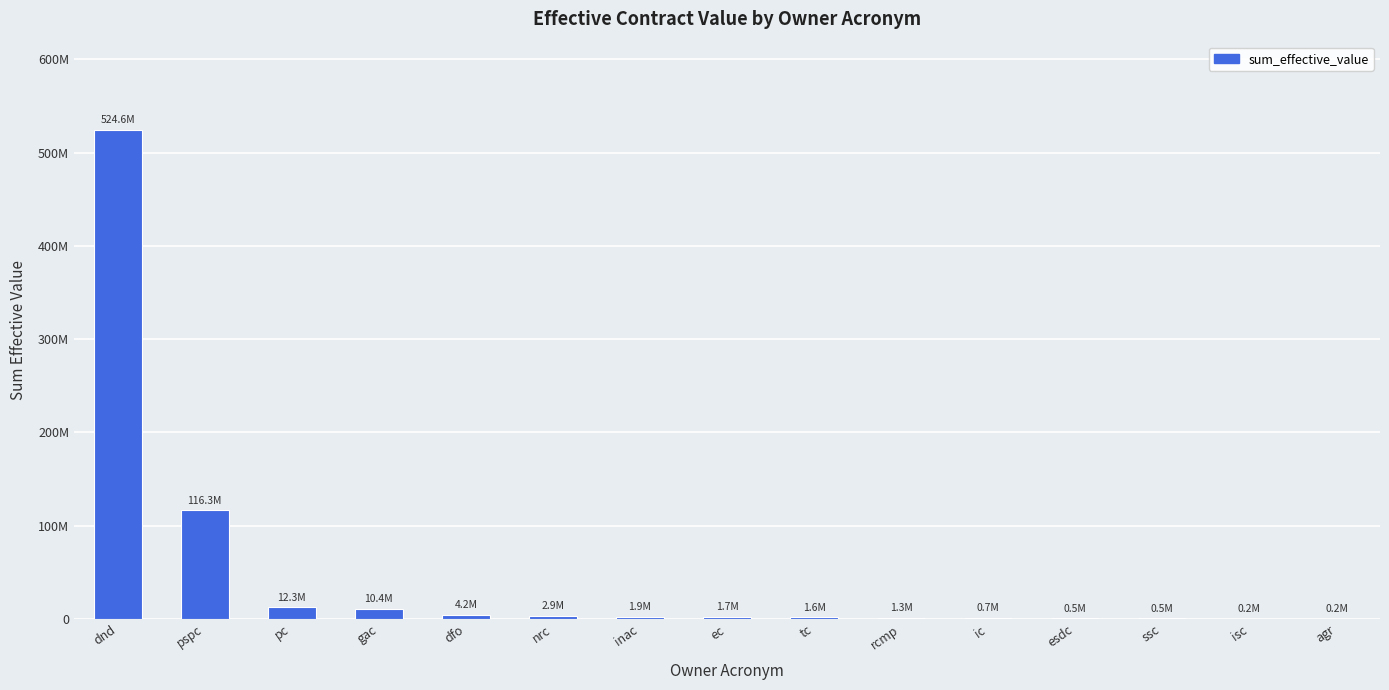

Are the bars horizontal?

No